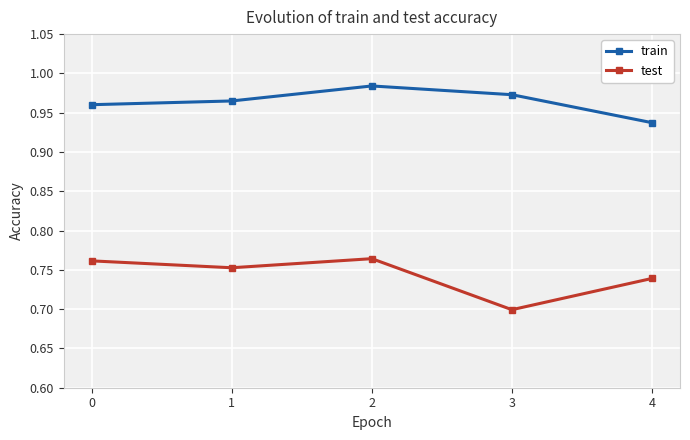

At which label does test reach its minimum?

3